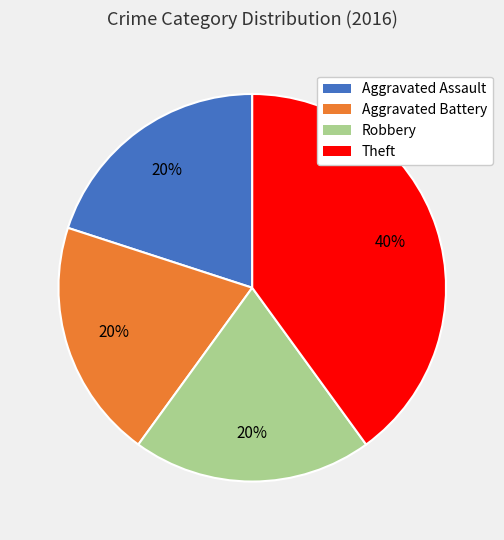

Is it true that Aggravated Battery is 20% of the pie?

True